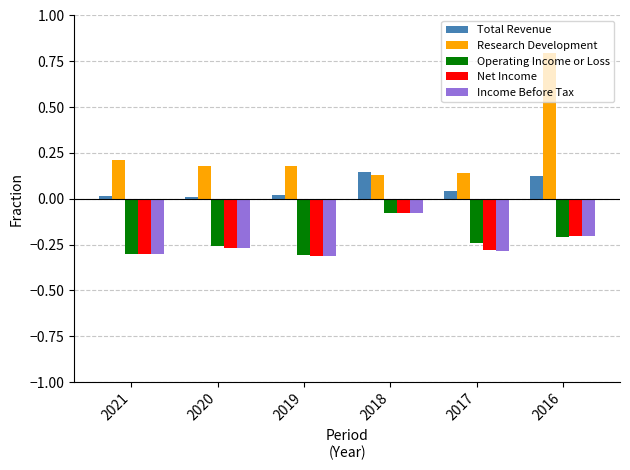

Which series has the largest total across all categories?

Research Development